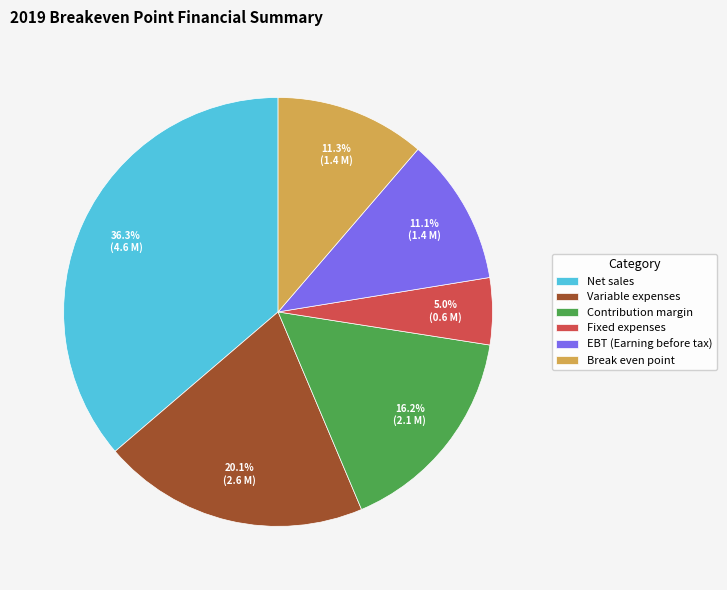

To the nearest percent, what is the difference between the largest and smallest slice percentages?

31%